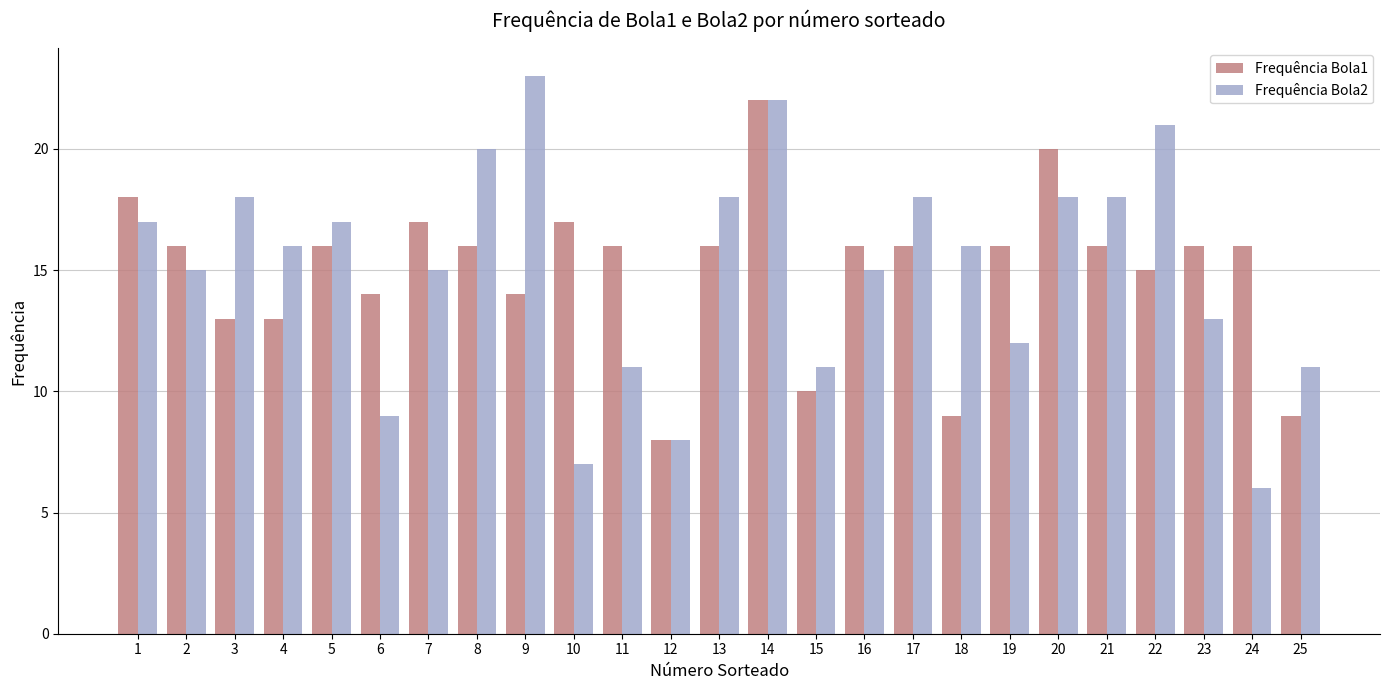

Which series has the largest range (max minus min)?

Frequência Bola2